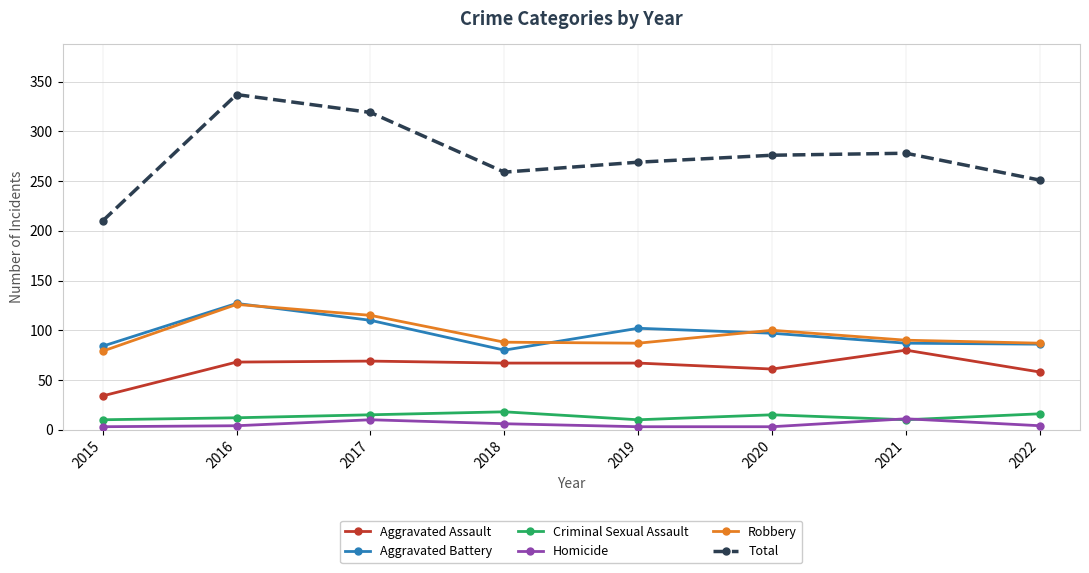

What is the value of the Total point at the 3rd from the left?

319